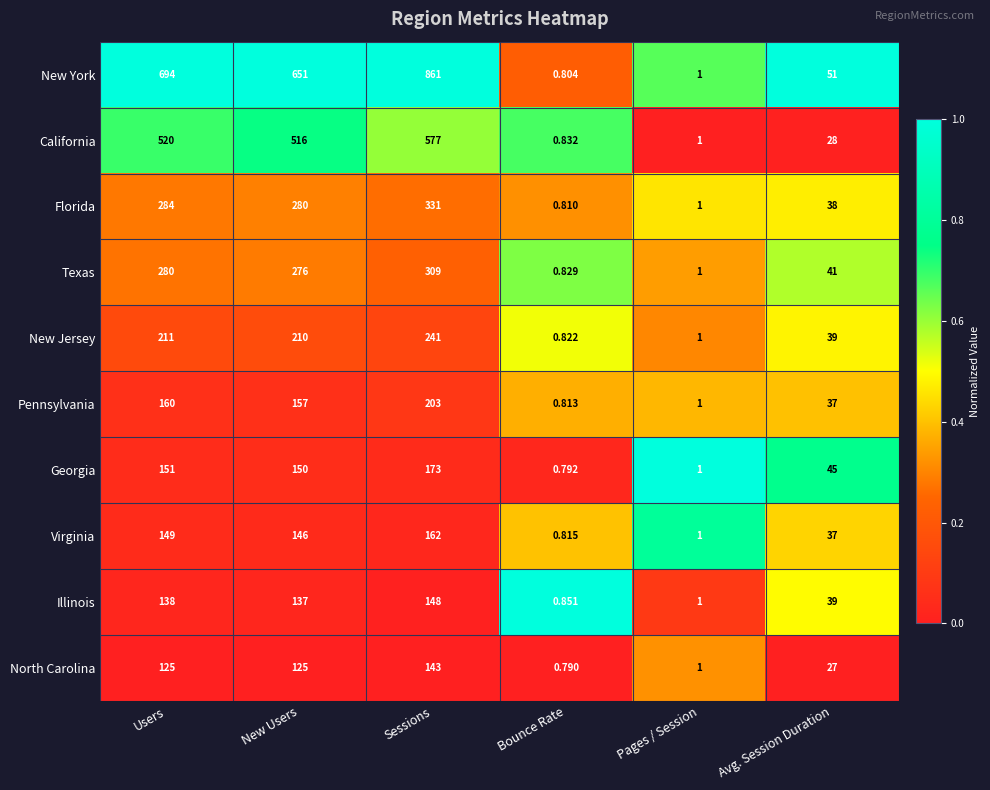

Rank the series at New Users from highest to lowest value.

New York, California, Florida, Texas, New Jersey, Pennsylvania, Georgia, Virginia, Illinois, North Carolina